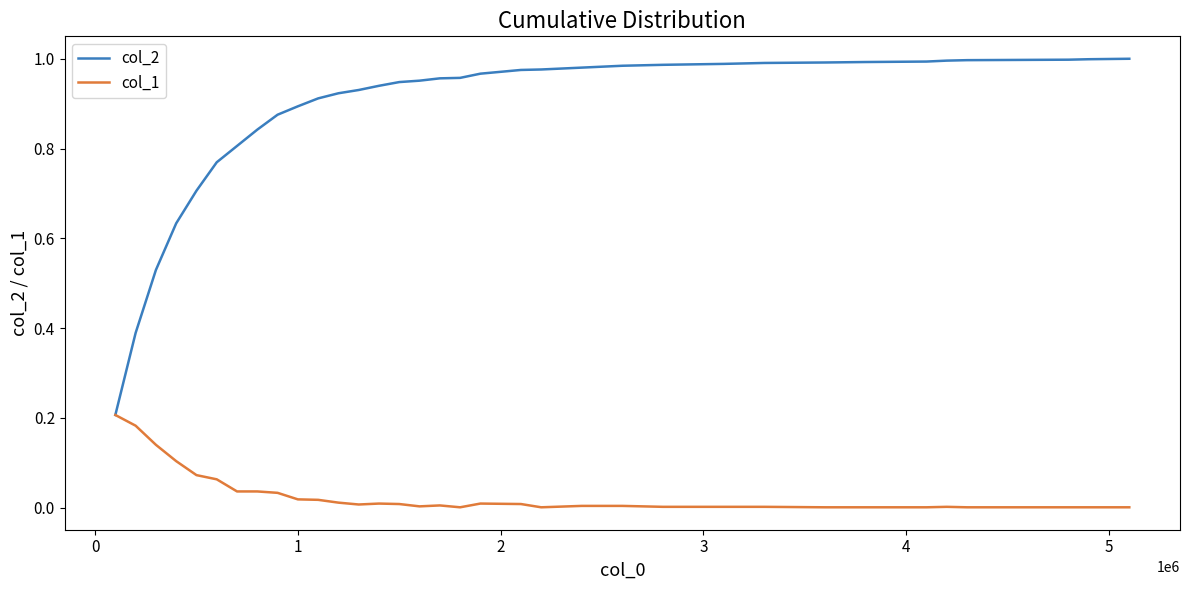

Rank the series by their maximum value, from highest to lowest.

col_2, col_1